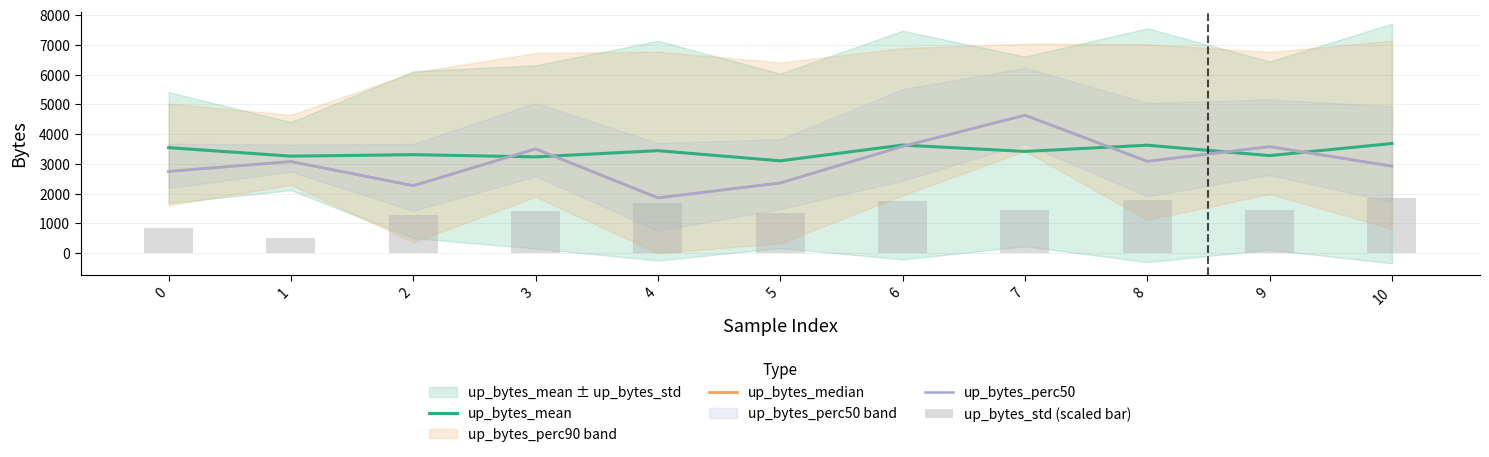

At 2, list the series in order from largest to smallest.

up_bytes_mean, up_bytes_median, up_bytes_perc50, up_bytes_std (scaled bar)